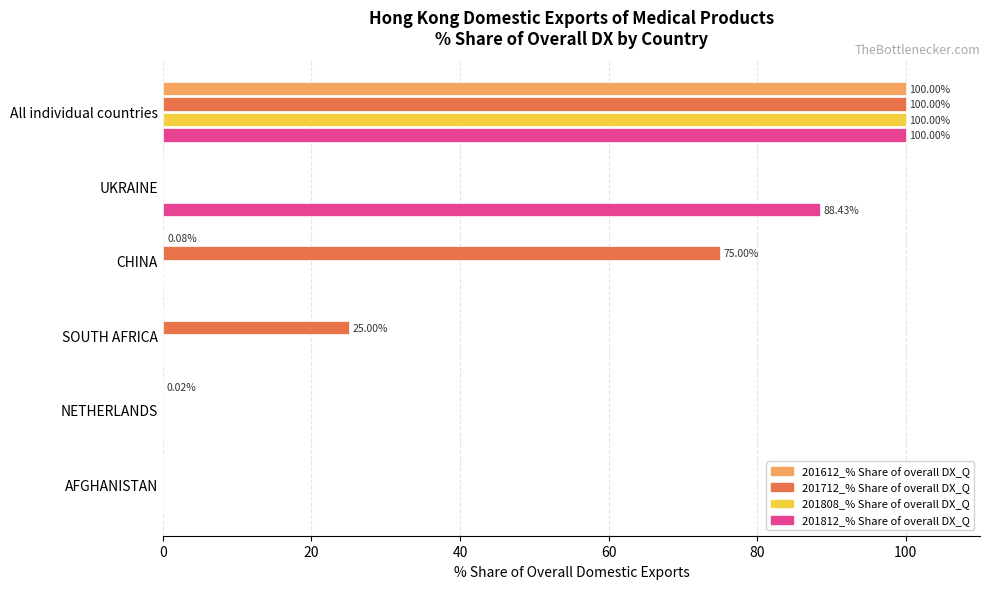

What is the sum of all 201812_% Share of overall DX_Q values?

188.4